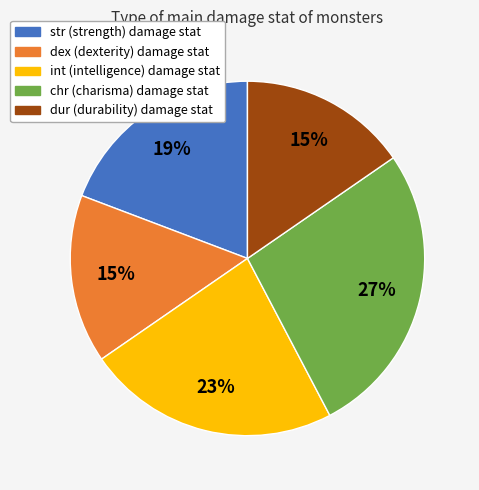

What is the ratio of the value at str to the value at int?

0.8